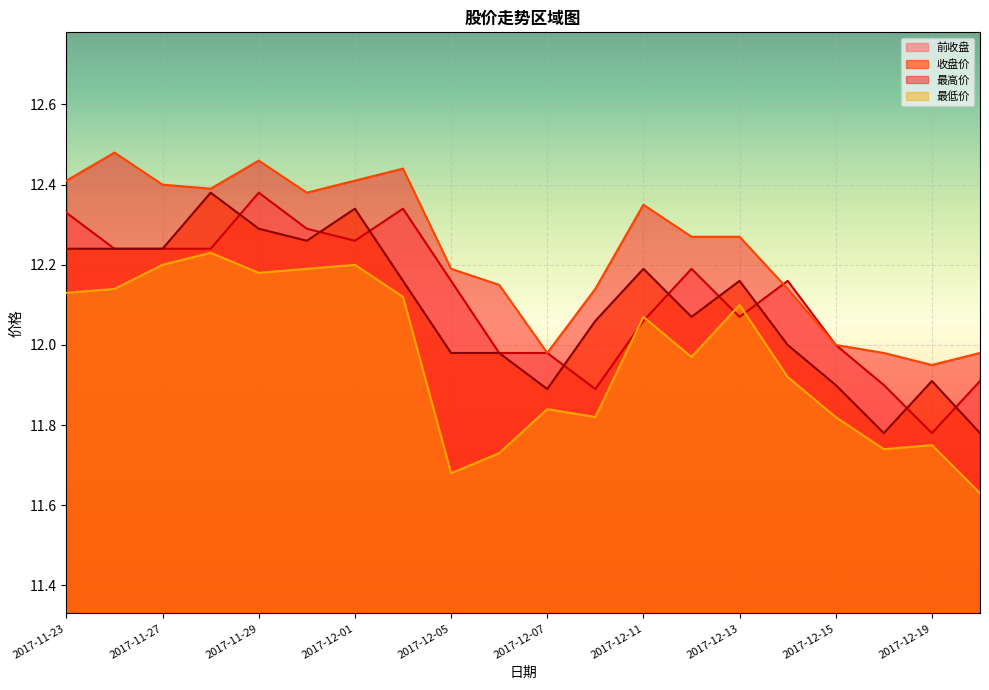

What position from the right is 2017-12-15?

4